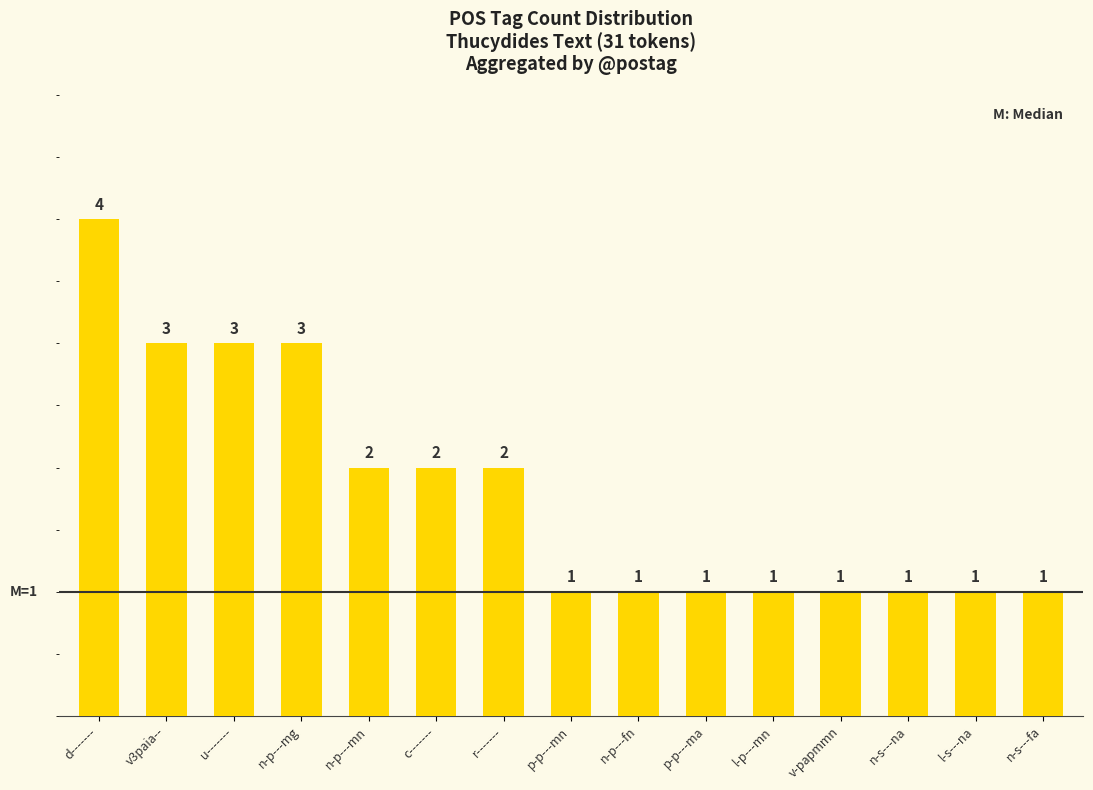

What position from the left is u-------?

3